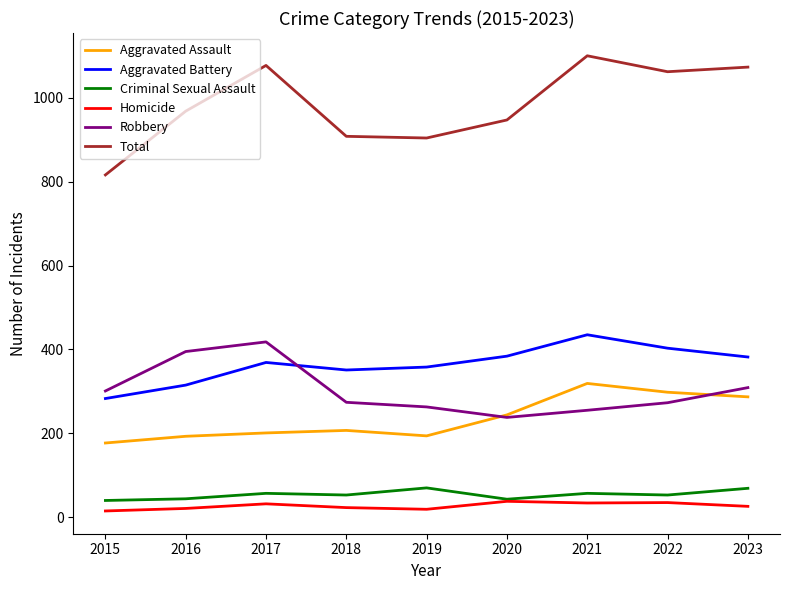

Which series has the largest range (max minus min)?

Total